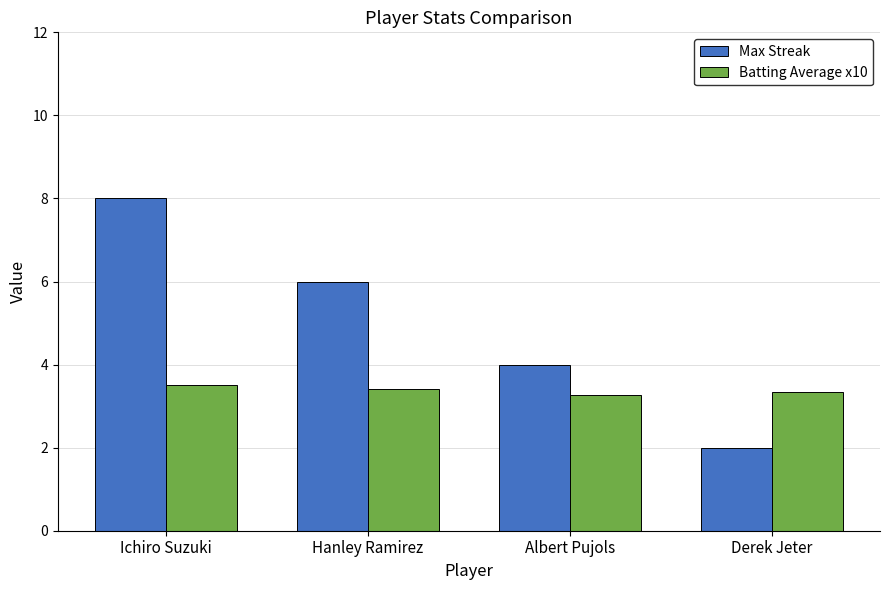

What is the highest value of the Max Streak series?

8.0